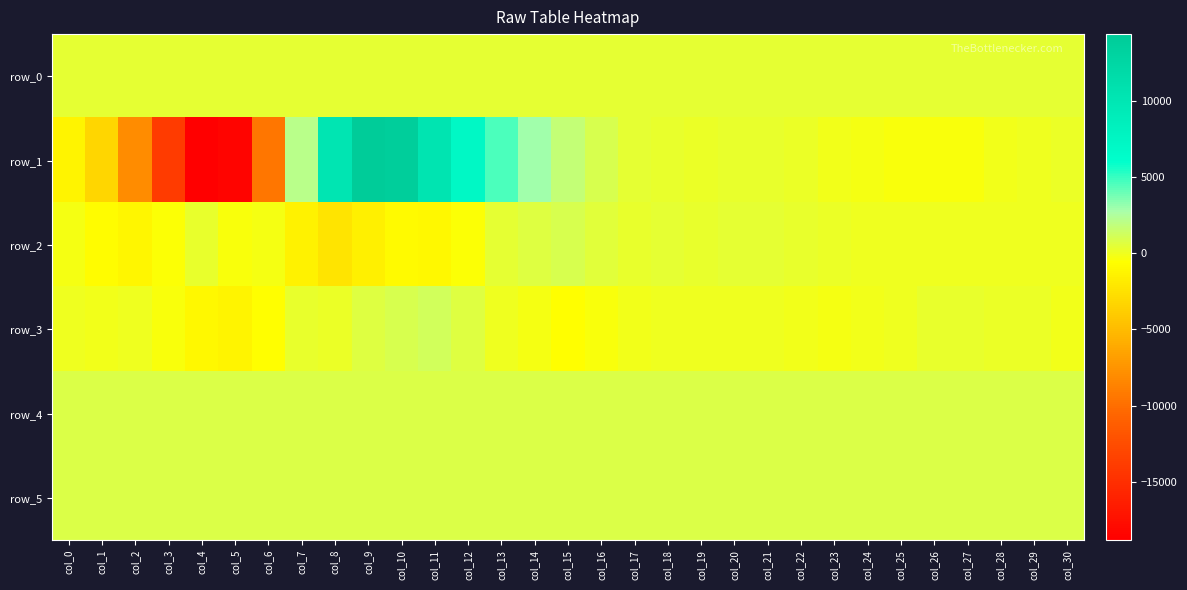

How many values in the row_5 series exceed 827?

14